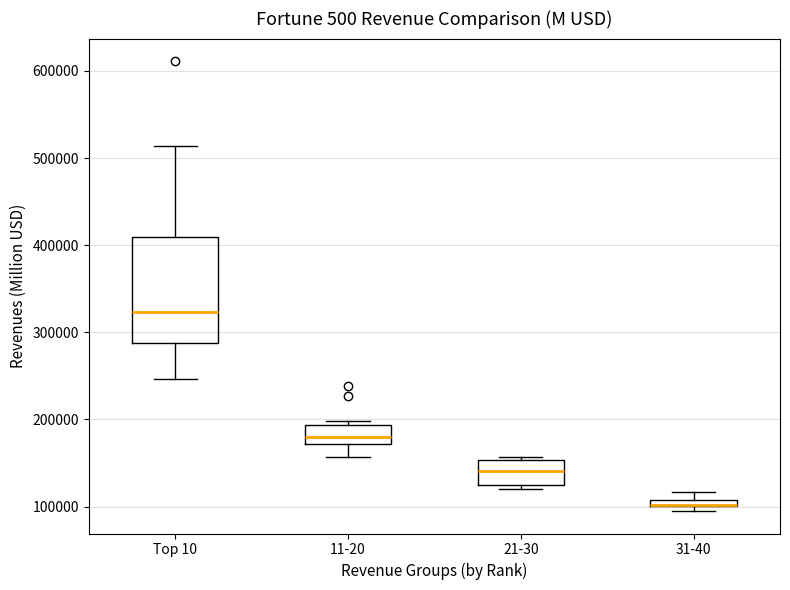

Which box is the tallest, from its lower edge to its upper edge?

Top 10